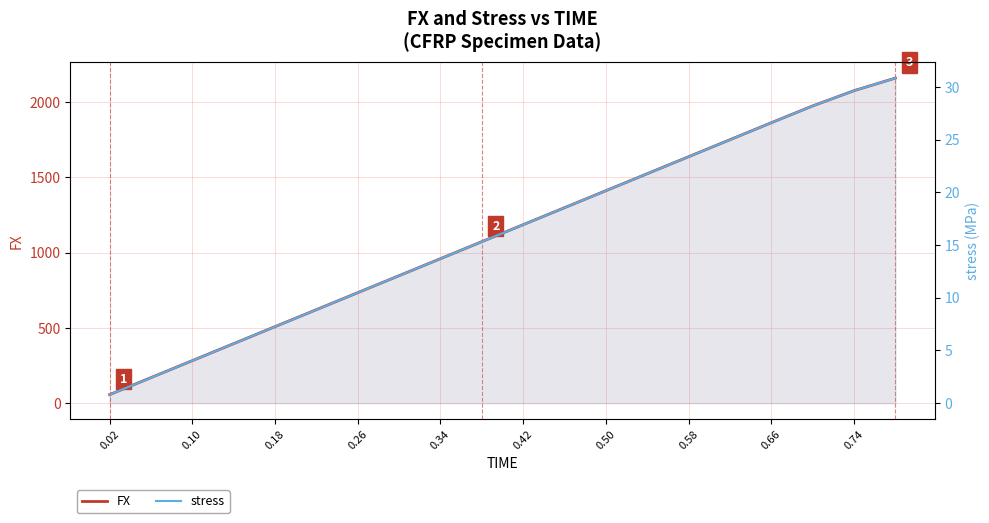

Which series has the widest spread of values?

FX